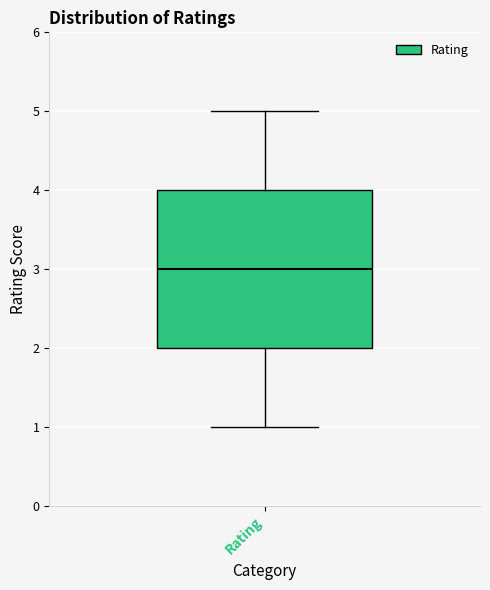

Read this box plot against the y-axis: the position of the median line, the range covered by the box, and the ends of both whiskers. The values are not printed on the chart, so give them approximately, as read against the axis.

median 3, box 2 to 4, whiskers 1 to 5